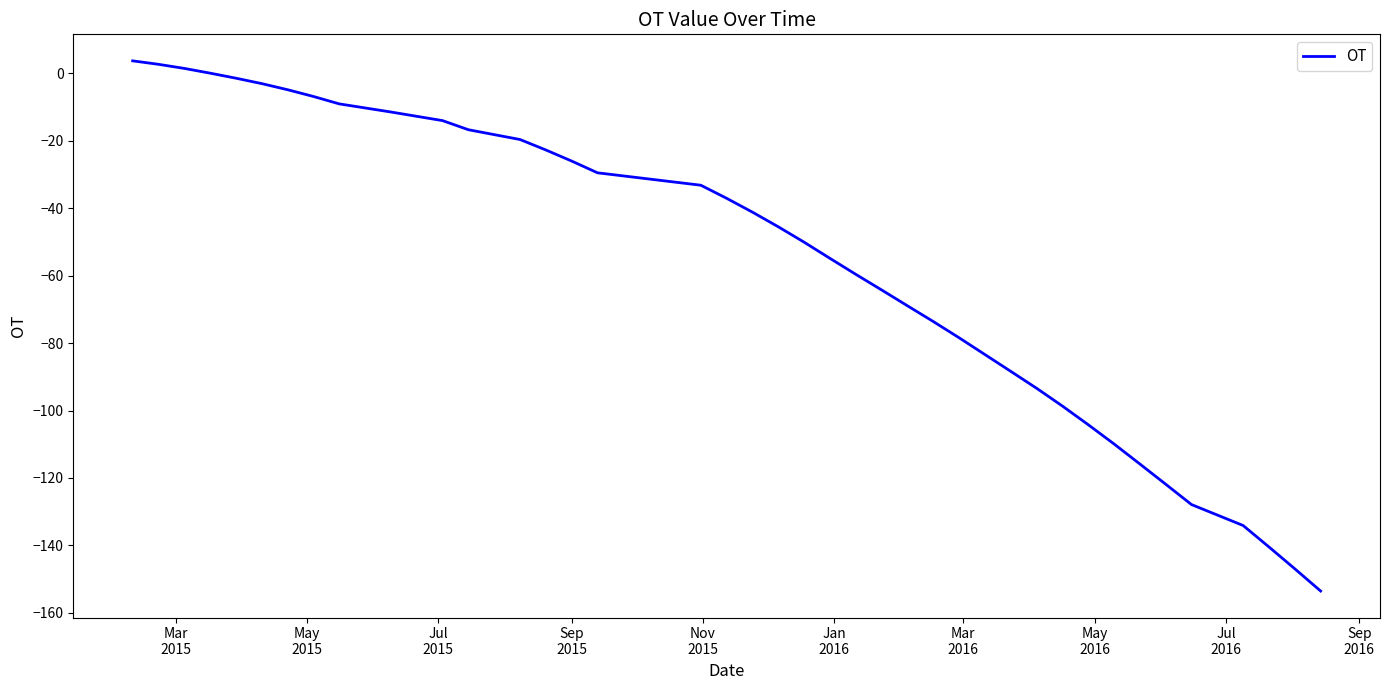

What is the difference between the maximum and minimum values?

157.2